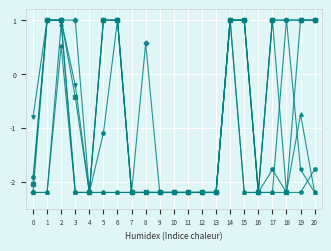

What is the maximum value shown in the chart?

1.0